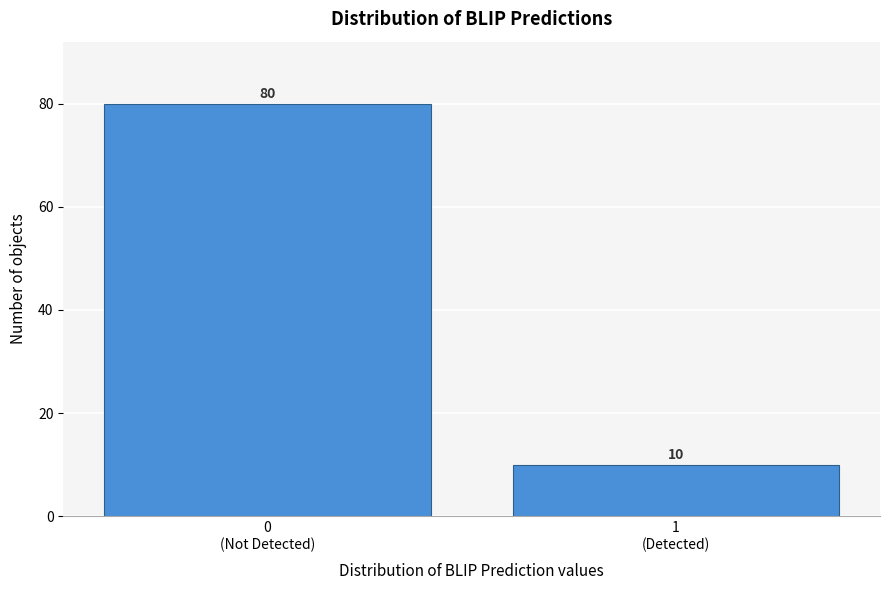

Reading right to left, list all the values displayed in this chart.

10	80